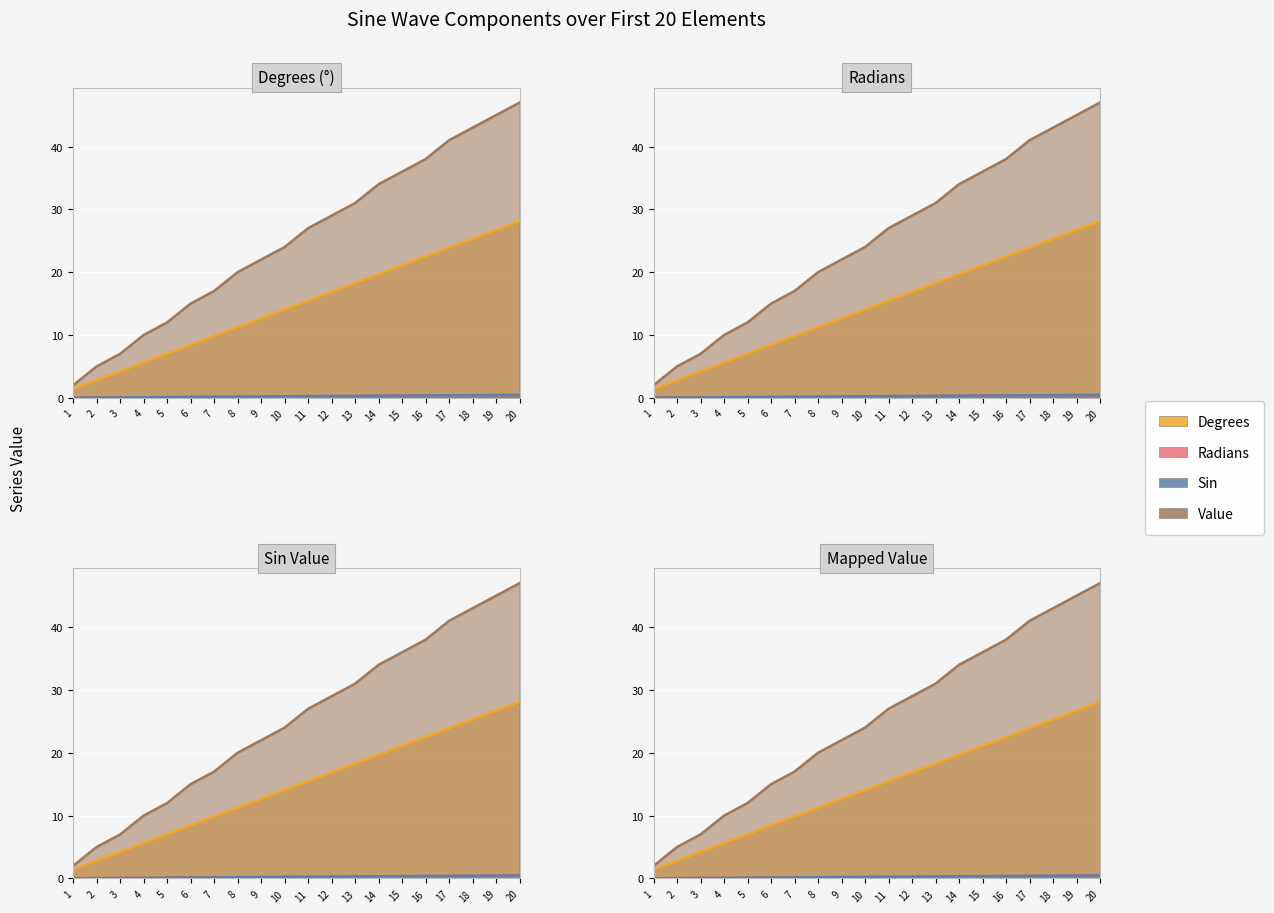

True or false: Degrees and Radians intersect in this chart.

False